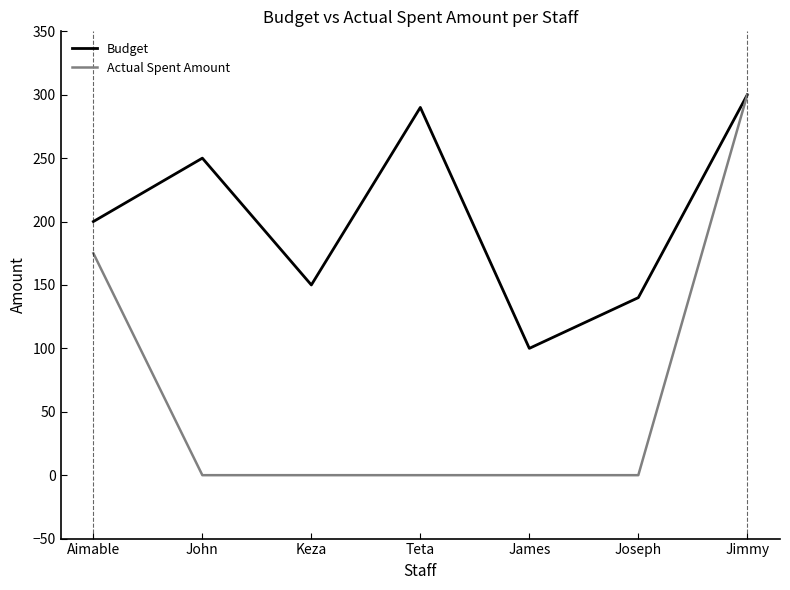

What position from the right is James?

3